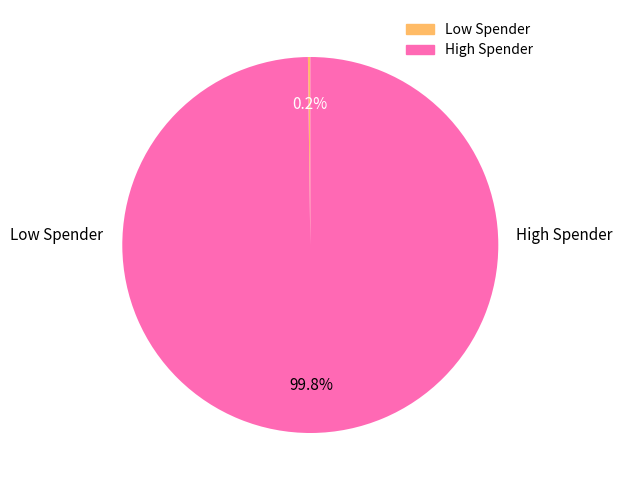

Is there a majority slice in this chart?

Yes